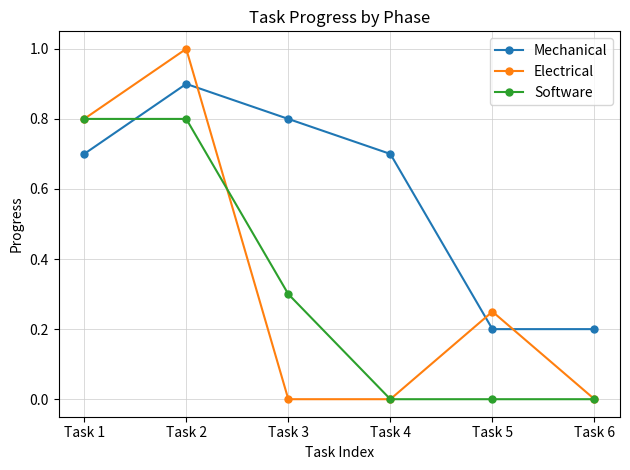

Which category has the highest value in the Mechanical series?

Task 2